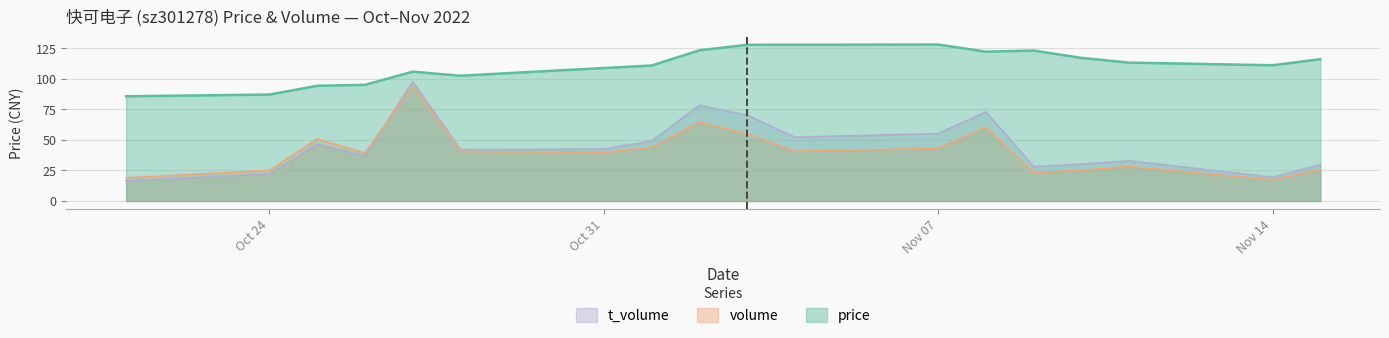

List the series in order of their peak value, lowest first.

volume, t_volume, price